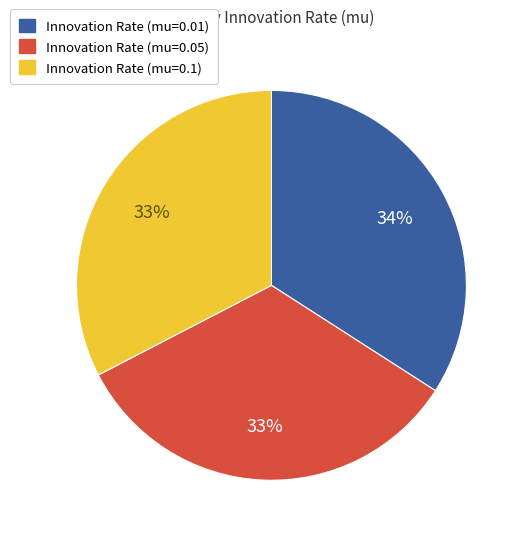

Count the number of slices in the pie.

3